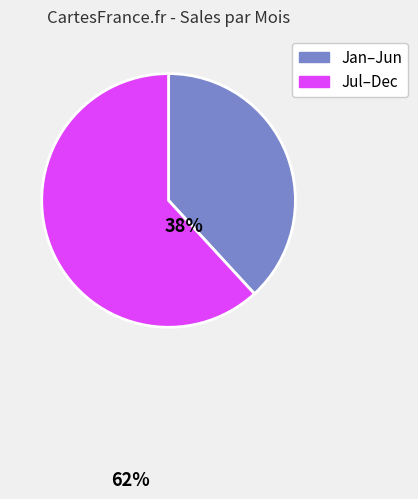

Which slice is the largest?

Jul–Dec